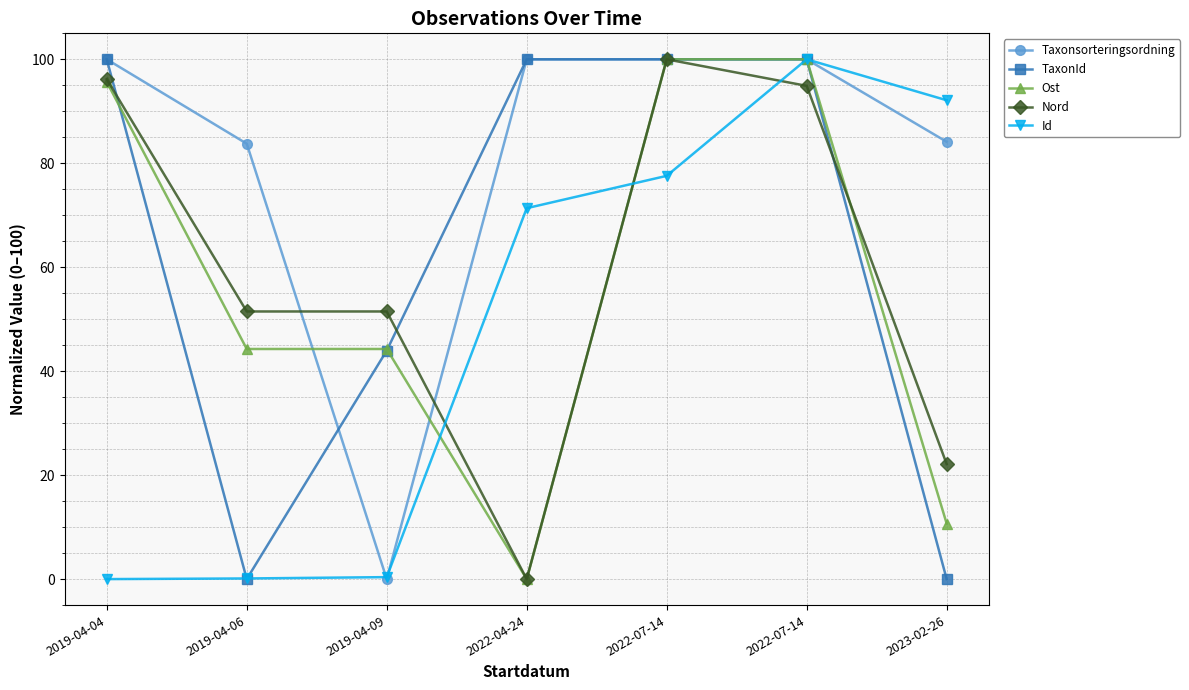

What is the greatest value displayed?

100.0